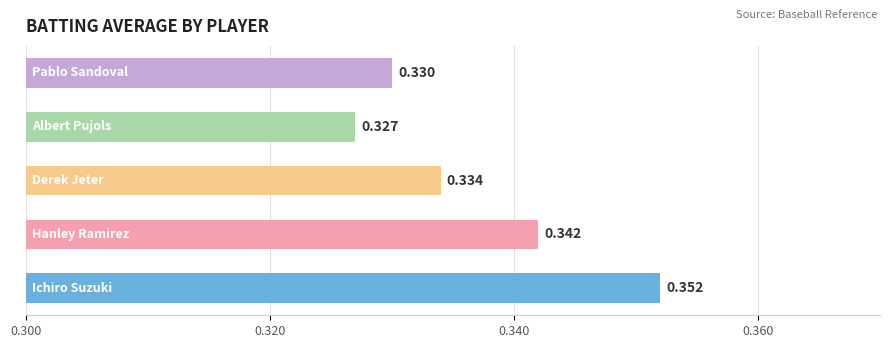

How many bars are there in total?

5